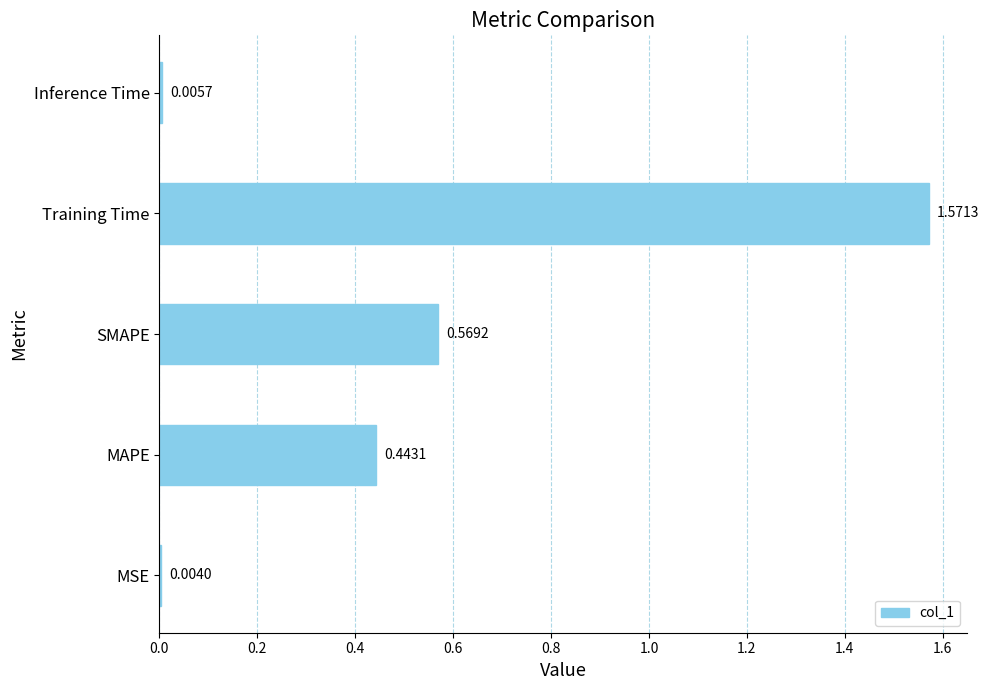

At which category does the chart reach its peak across all series?

Training Time